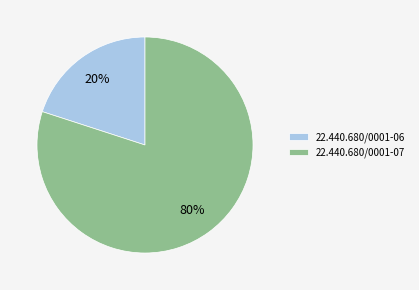

Which category has the smallest portion of the pie?

22.440.680/0001-06